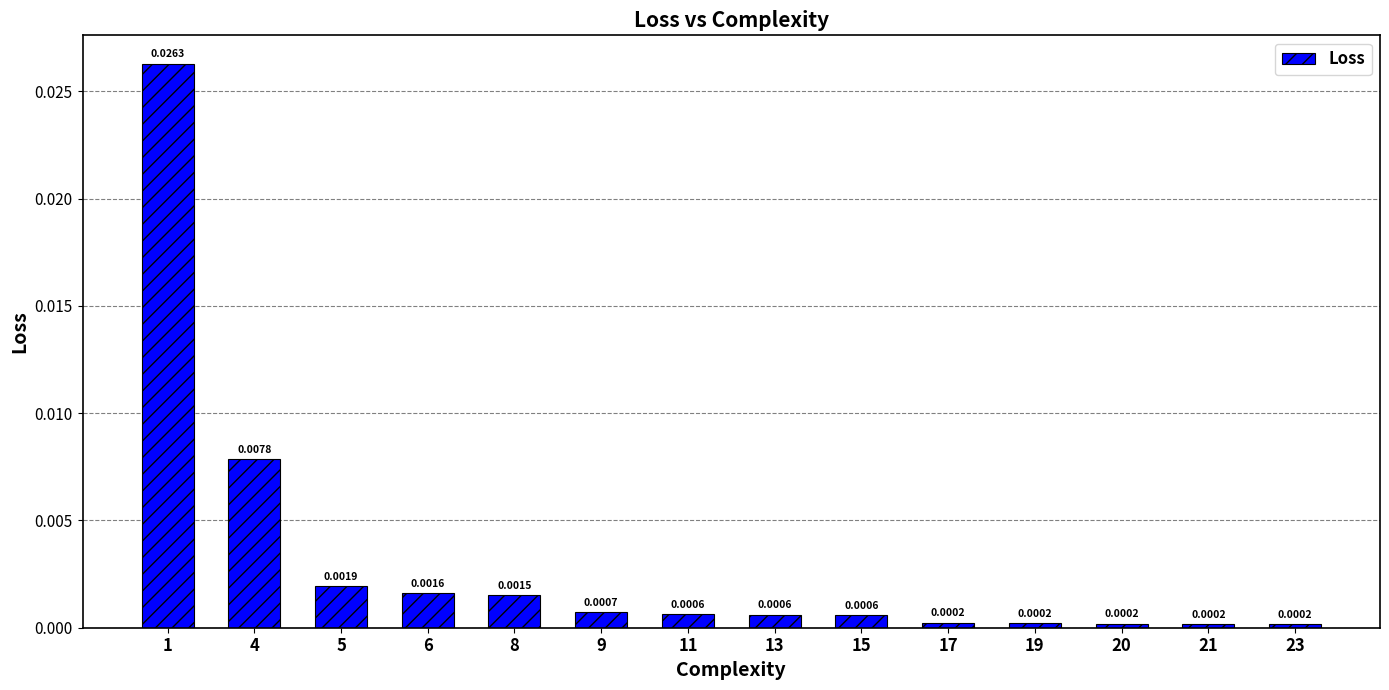

Does the chart contain any negative values?

No